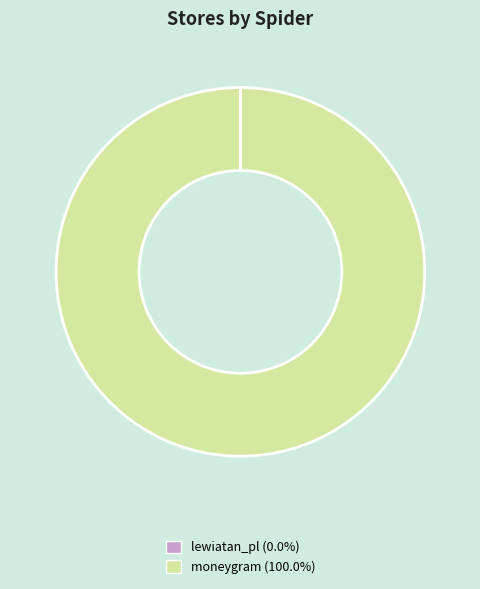

What is the largest slice in the pie chart?

moneygram